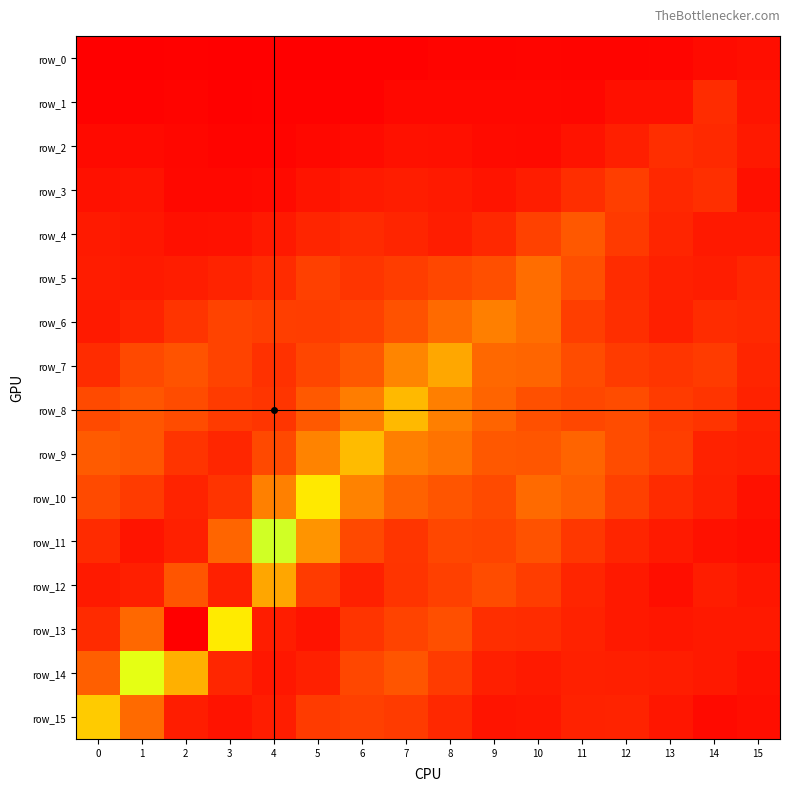

Between 11 and 9, which is larger?

9